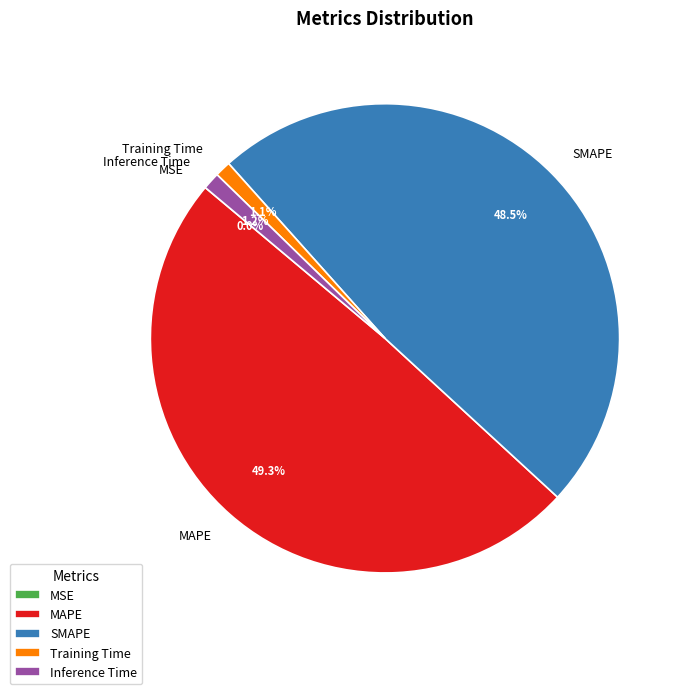

Is Inference Time the majority of the pie?

No